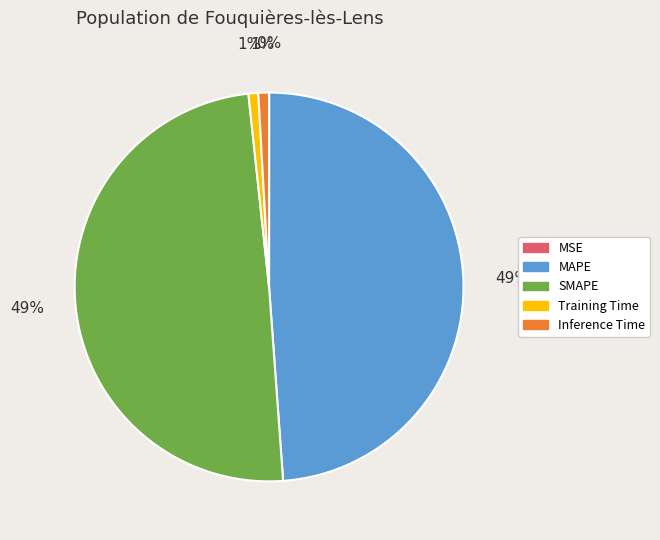

What percentage is the SMAPE slice, to the nearest percent?

49%